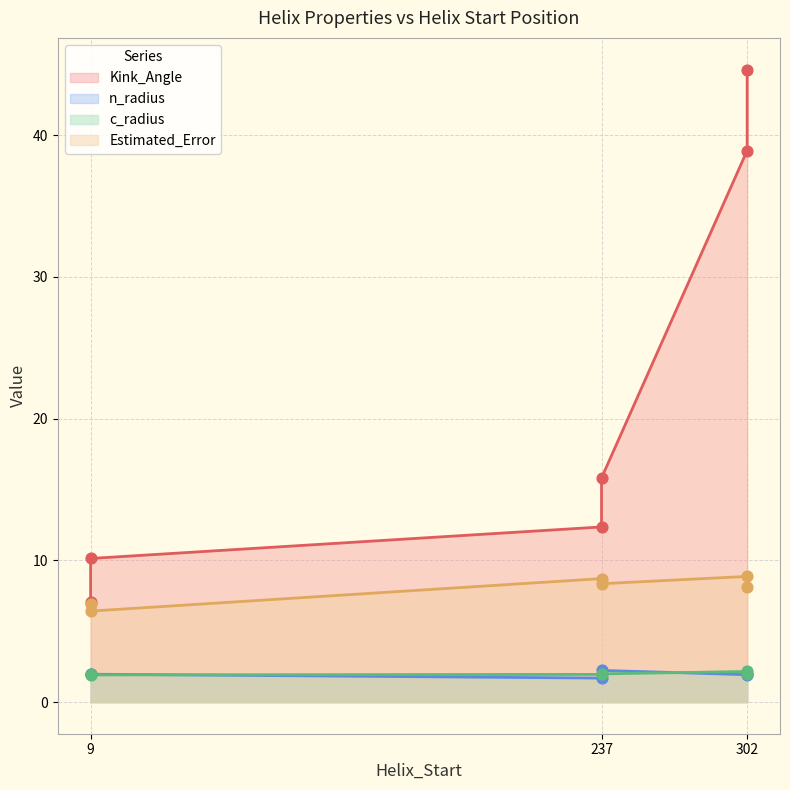

What are all the series names shown in the legend?

Kink_Angle, n_radius, c_radius, Estimated_Error